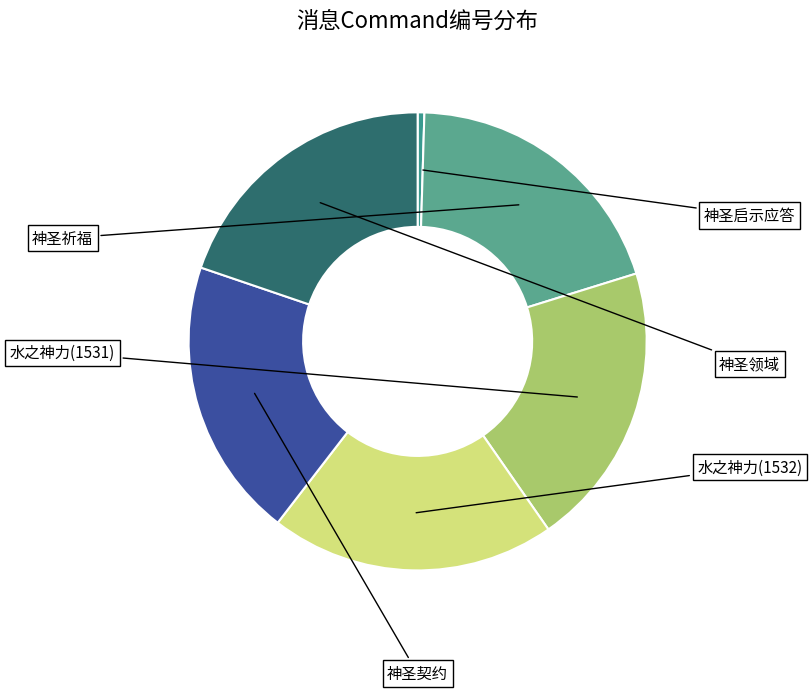

How many segments does this pie chart have?

6